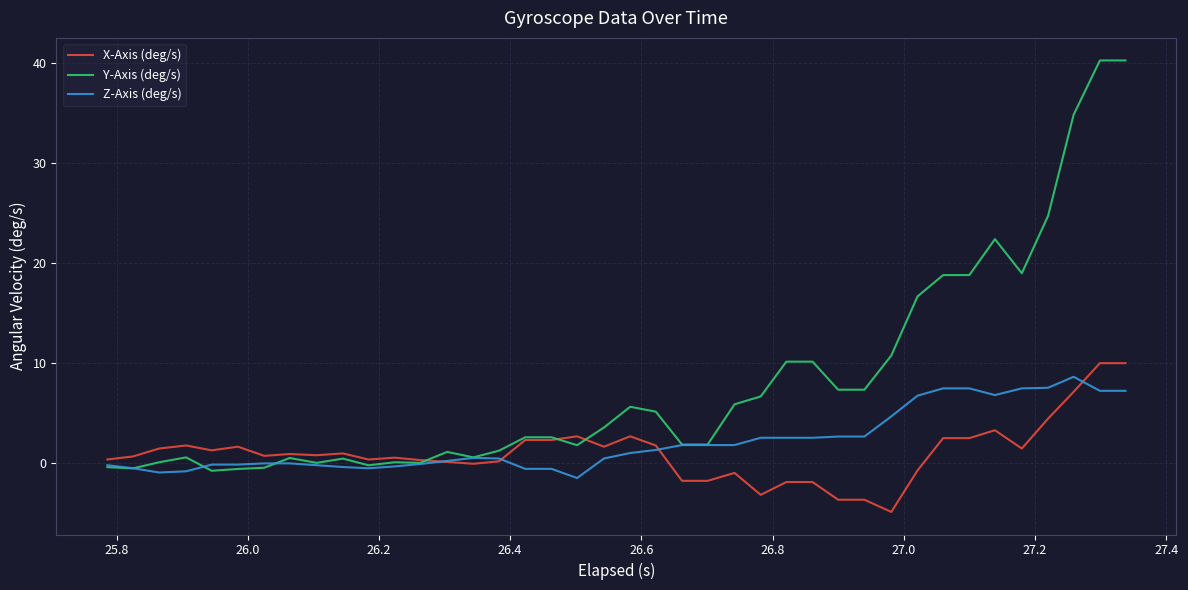

What is the greatest value displayed?

40.3